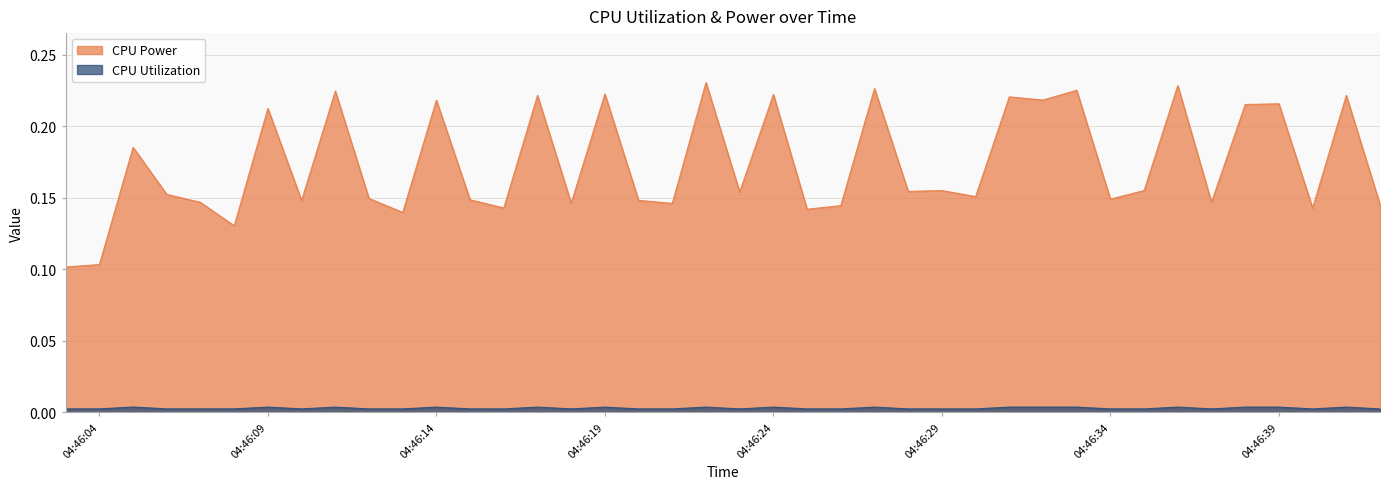

Rank the series by their average value, from lowest to highest.

CPU Utilization, CPU Power